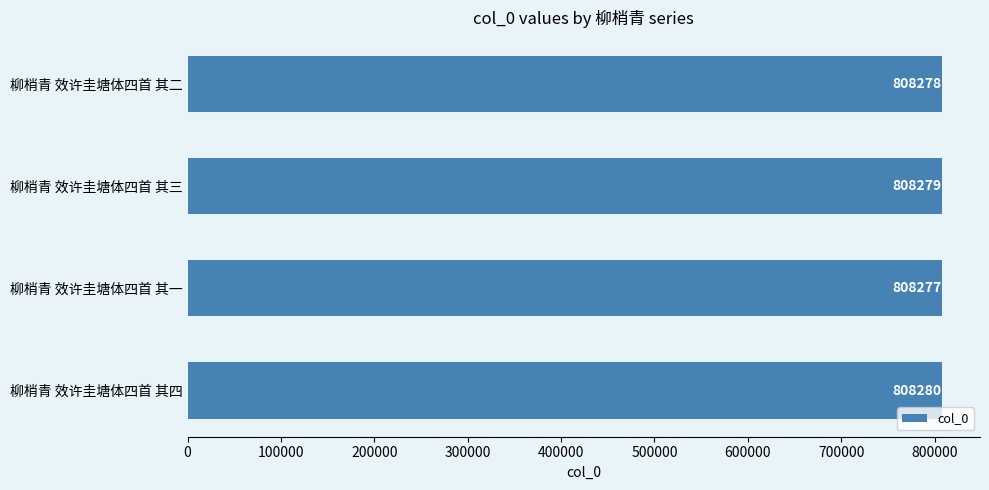

The value at 柳梢青 效许圭塘体四首 其四 is 808280. True or false?

True